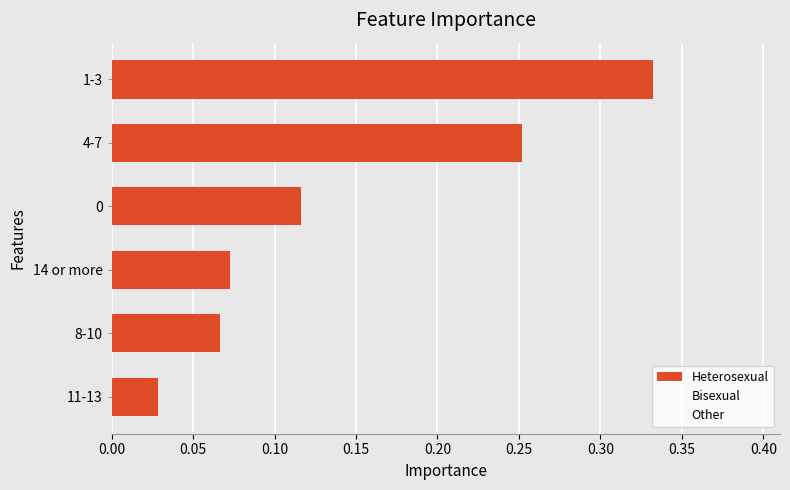

Which series has the largest total across all categories?

Heterosexual